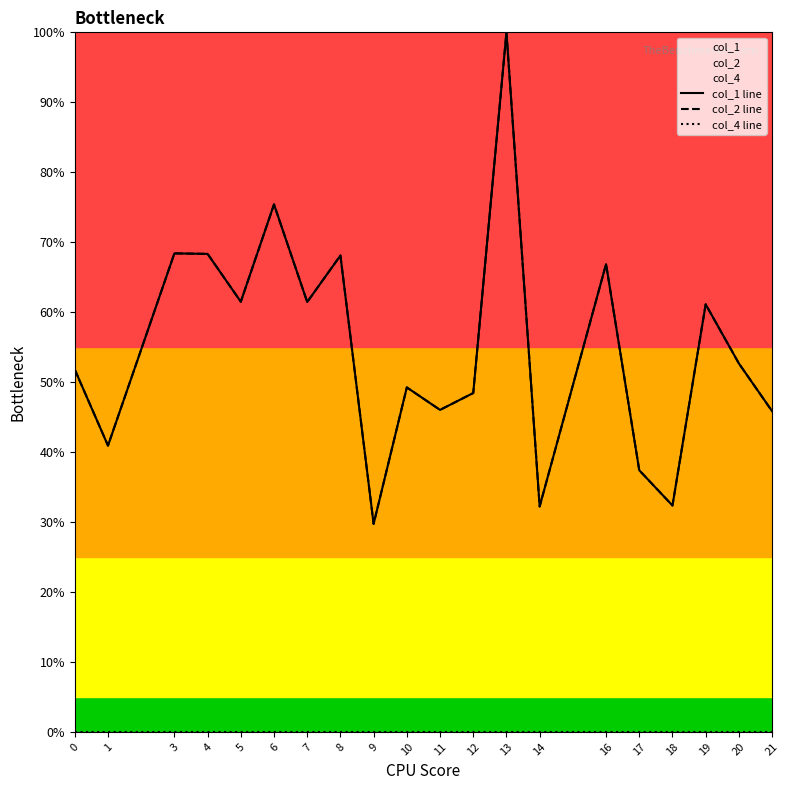

Which category has the highest value in the col_2 line series?

13